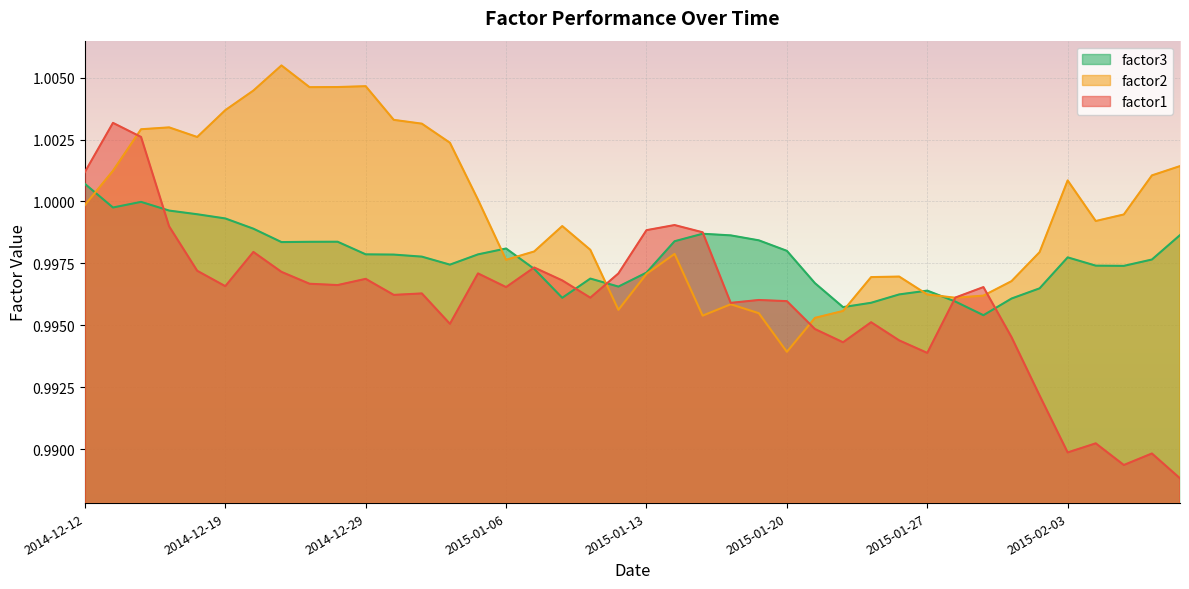

What is the maximum value shown in the chart?

1.0